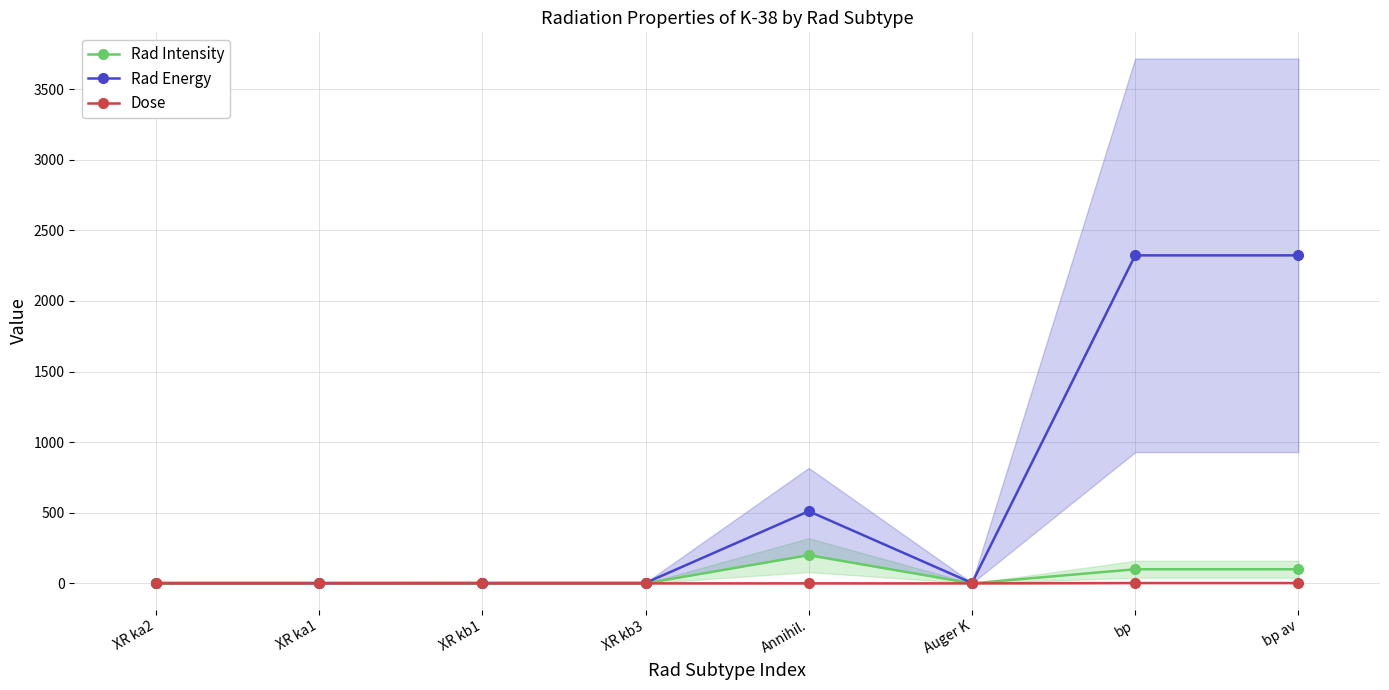

At how many categories does at least one series exceed 2034?

2